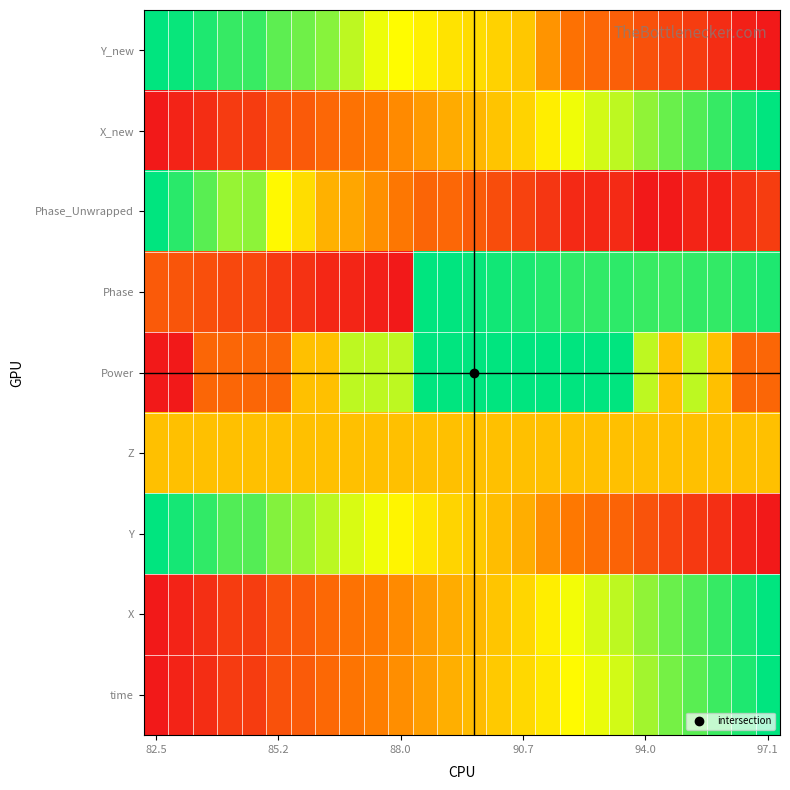

Count the number of data series in this chart.

9